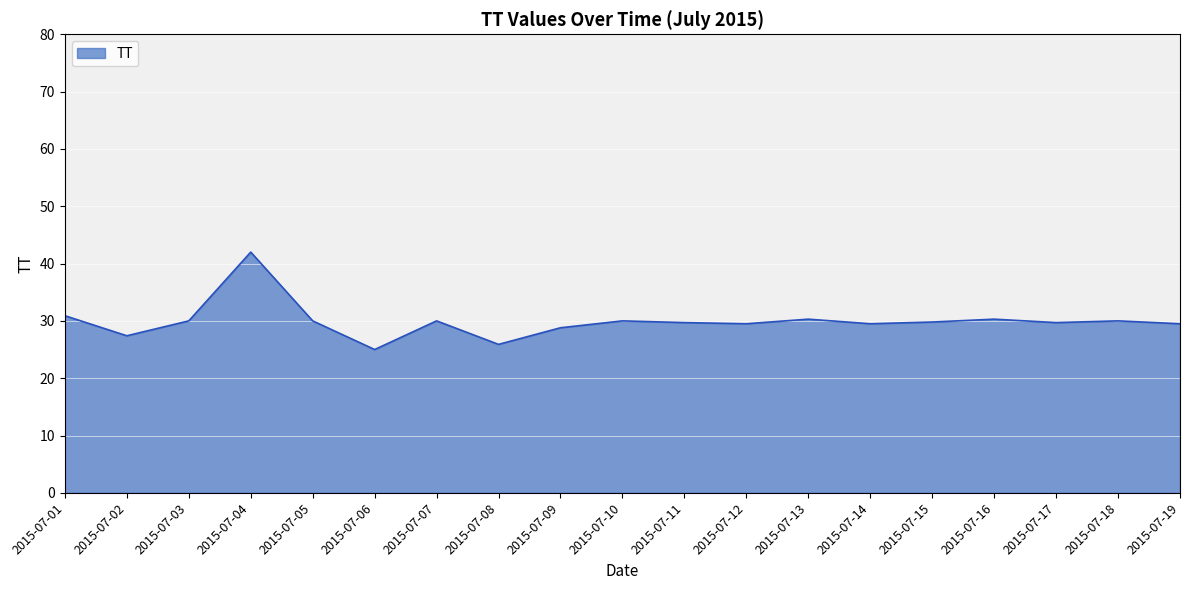

At which category does the data reach its first local valley?

2015-07-02